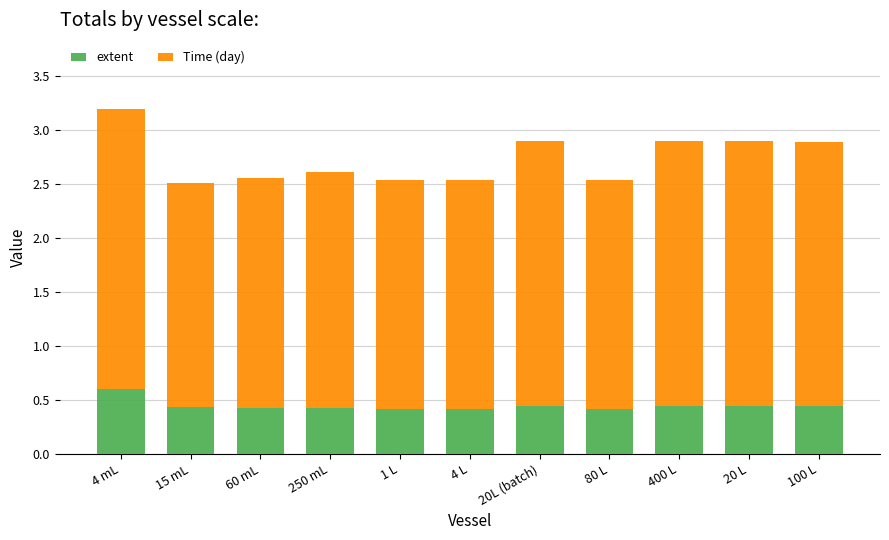

At which label does extent reach its peak?

4 mL